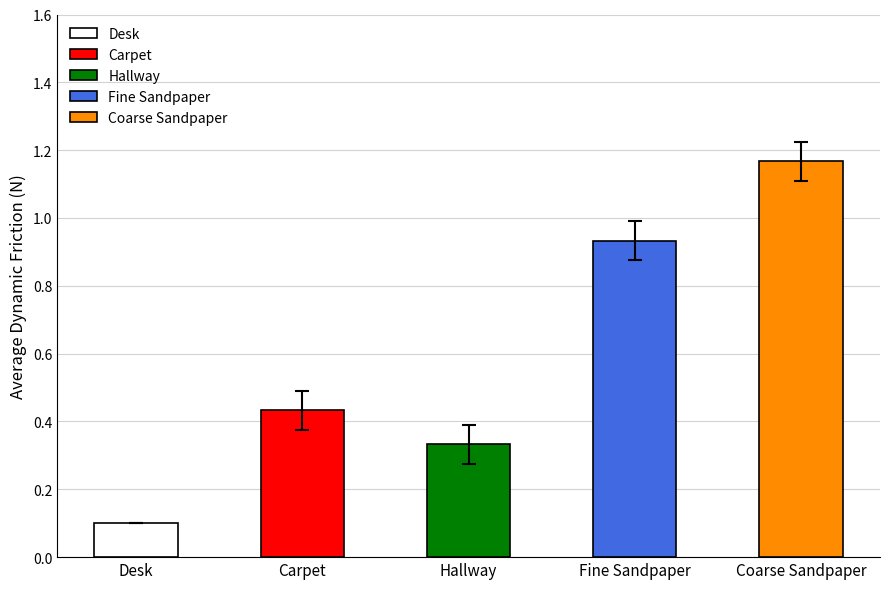

What is the label of the 4th bar from the right?

Carpet